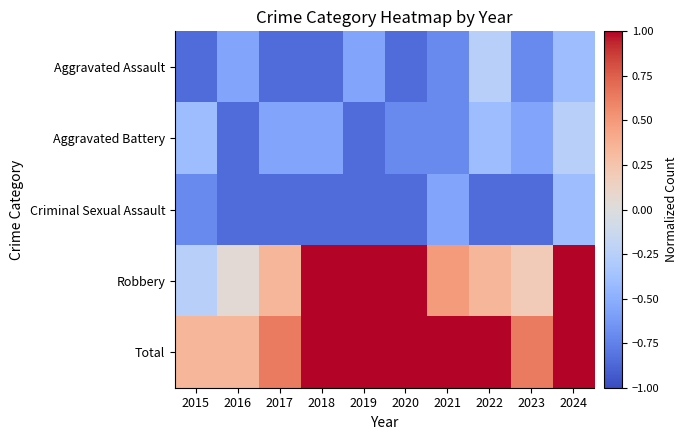

Reading left to right, what are all the values shown in this chart?

Aggravated Assault: 2015=-0.9	2016=-0.6	2017=-0.9	2018=-0.9	2019=-0.6	2020=-0.9	2021=-0.7	2022=-0.3	2023=-0.7	2024=-0.4
Aggravated Battery: 2015=-0.4	2016=-0.9	2017=-0.6	2018=-0.6	2019=-0.9	2020=-0.7	2021=-0.7	2022=-0.4	2023=-0.6	2024=-0.3
Criminal Sexual Assault: 2015=-0.7	2016=-0.9	2017=-0.9	2018=-0.9	2019=-0.9	2020=-0.9	2021=-0.6	2022=-0.9	2023=-0.9	2024=-0.4
Robbery: 2015=-0.3	2016=0.0	2017=0.3	2018=1.0	2019=1.0	2020=1.0	2021=0.5	2022=0.3	2023=0.2	2024=1.0
Total: 2015=0.3	2016=0.3	2017=0.6	2018=1.0	2019=1.0	2020=1.0	2021=1.0	2022=1.0	2023=0.6	2024=1.0